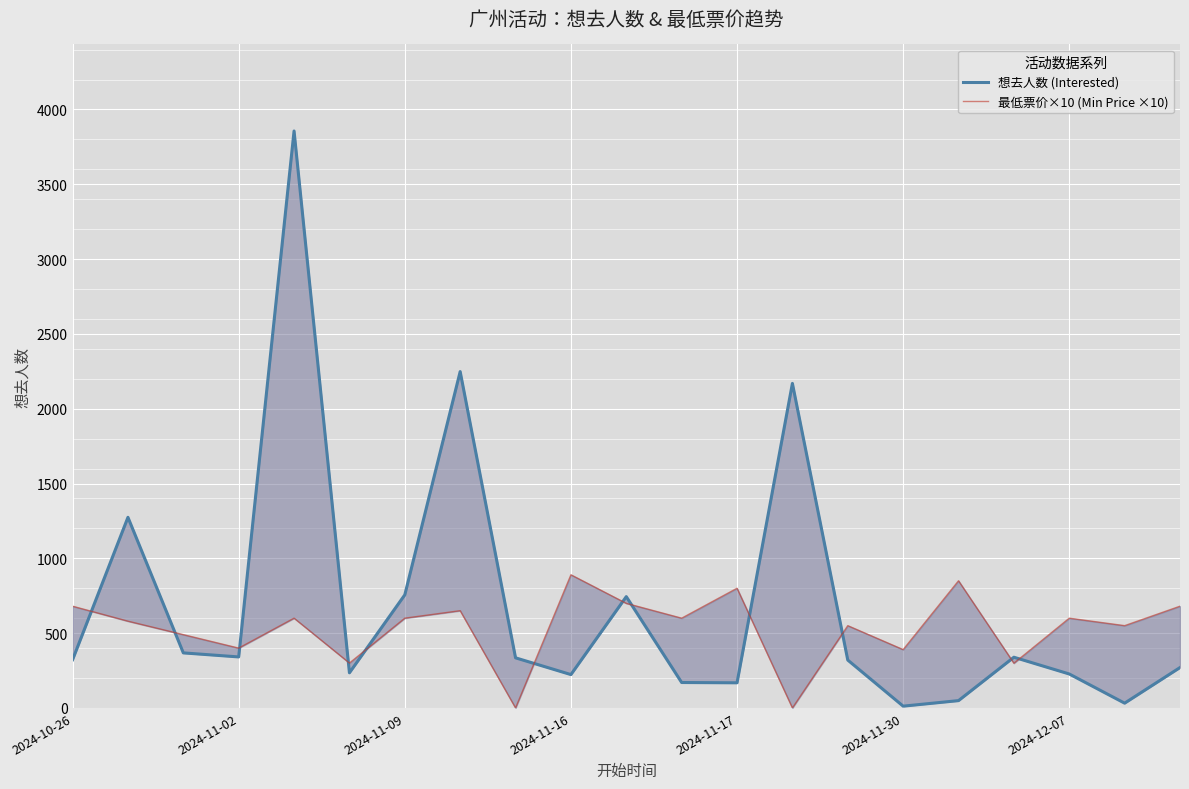

Which category has the lowest value in the 最低票价×10 (Min Price ×10) series?

8